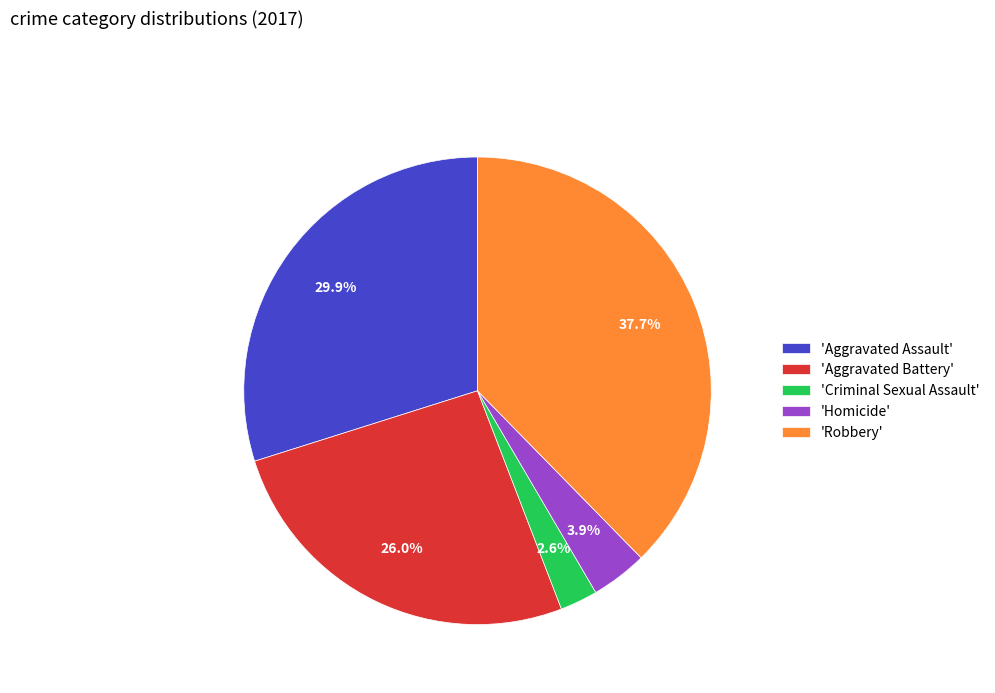

What is the ratio of the value at 'Aggravated Battery' to the value at 'Robbery'?

0.7